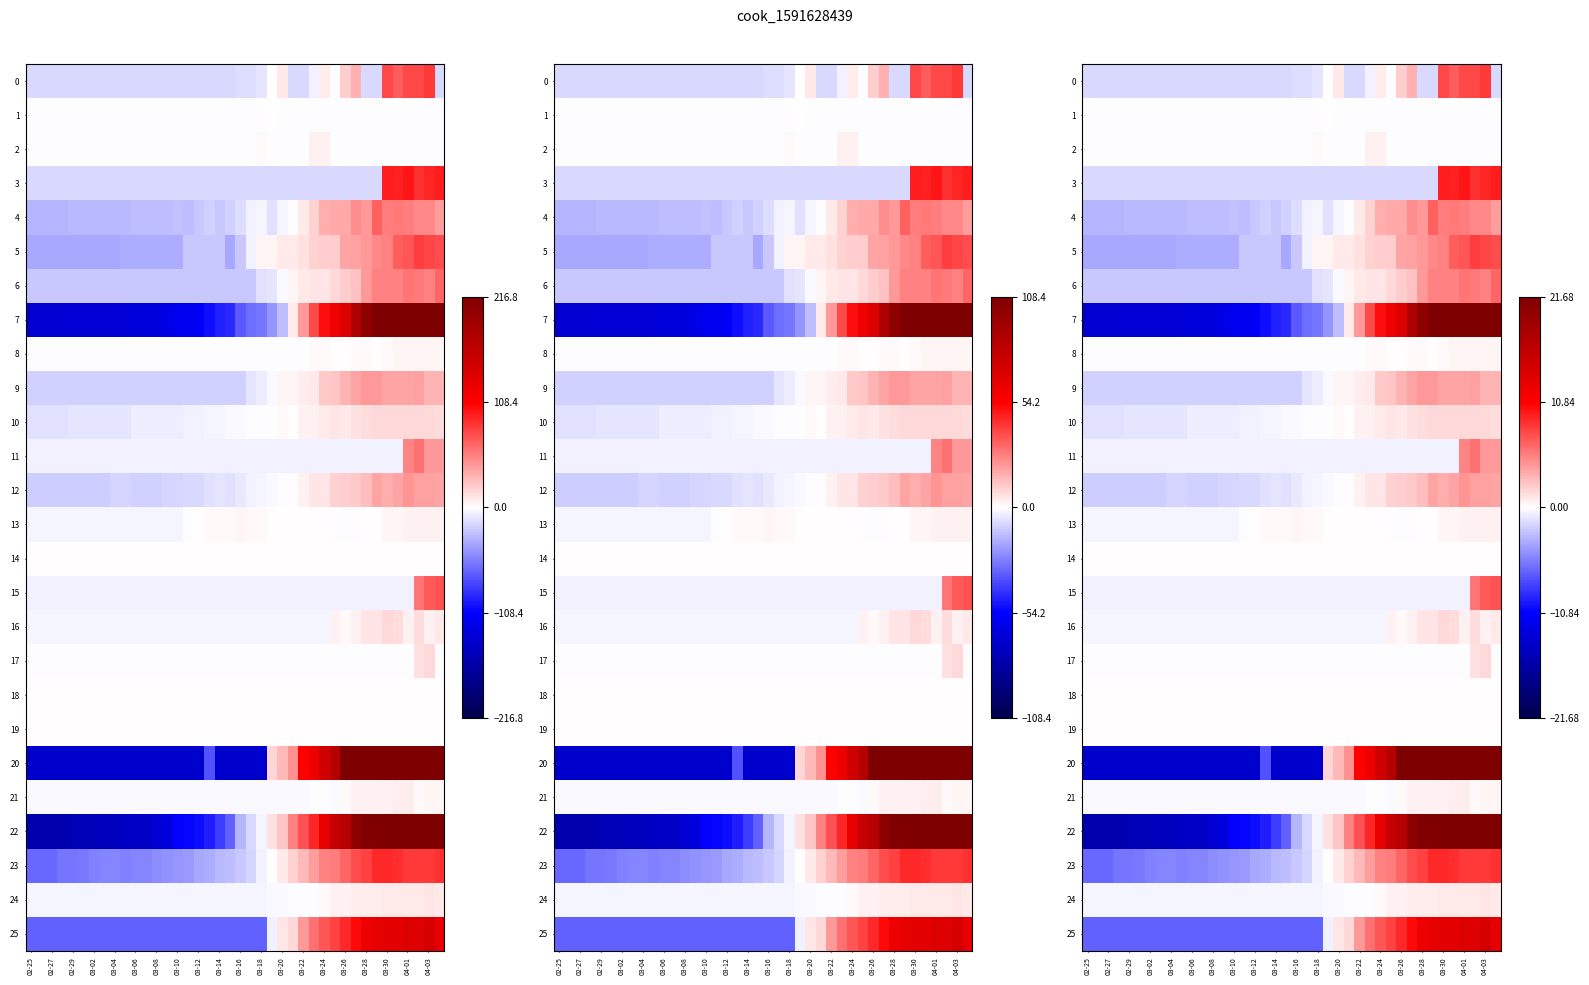

Which series has the largest range (max minus min)?

7